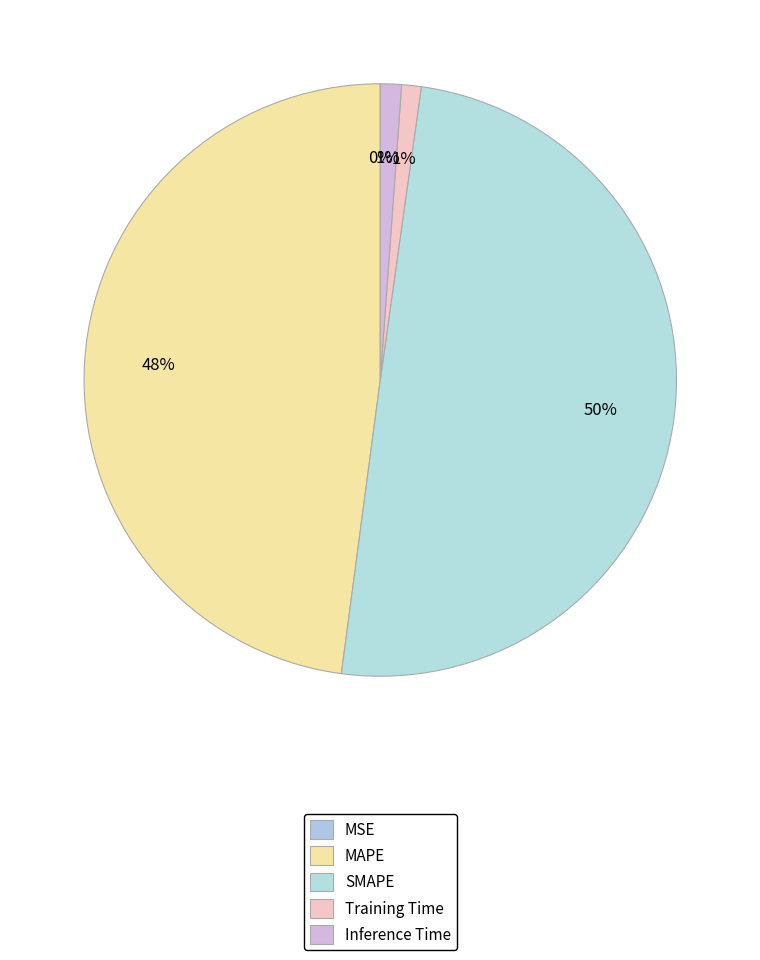

To the nearest percent, what percentage of the pie is MAPE?

48%